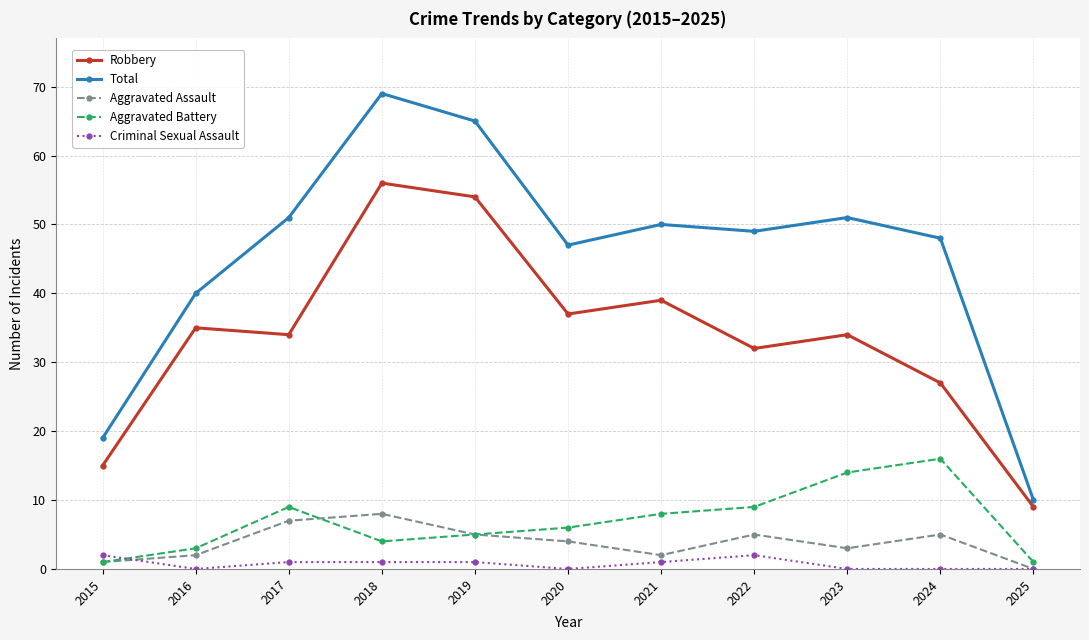

Which series changed the most between 2018 and 2020?

Total